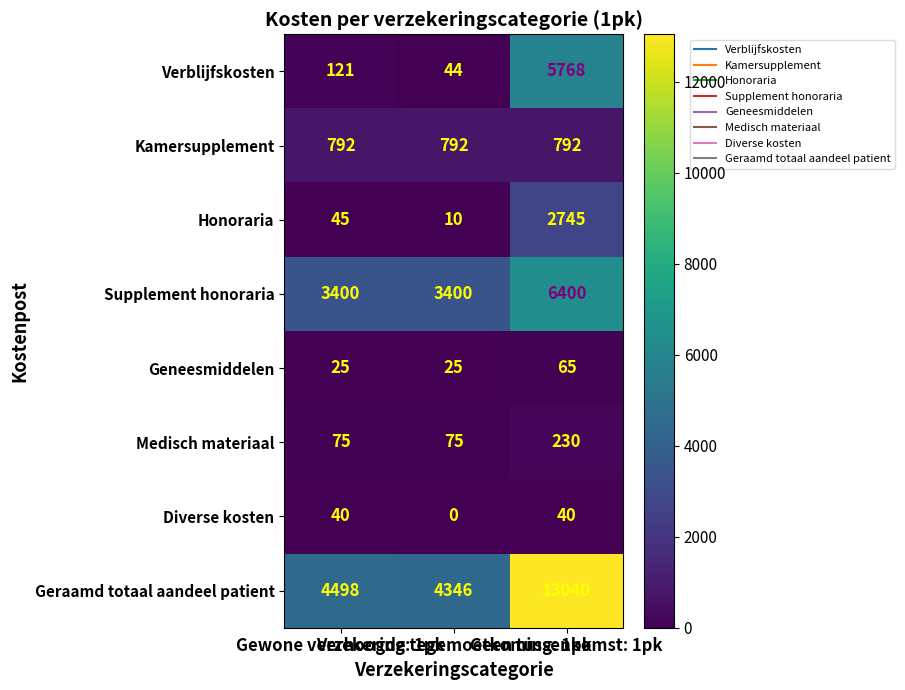

Count the number of data series in this chart.

8